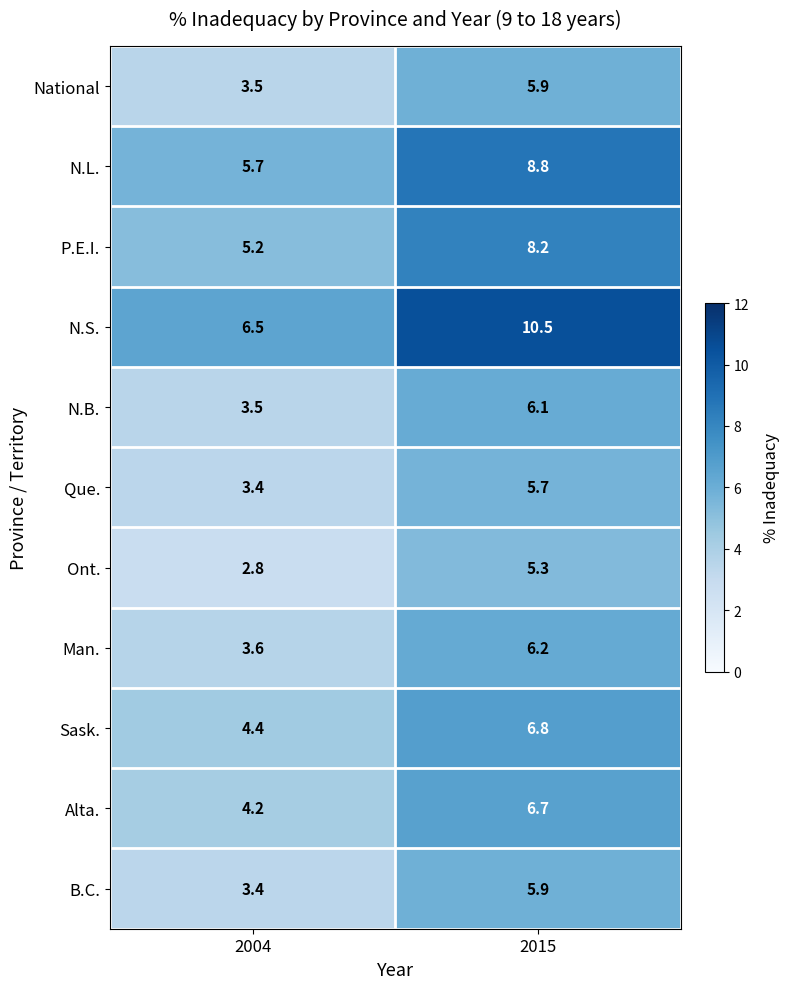

The value of Alta. at 2015 is 2.0. True or false?

False